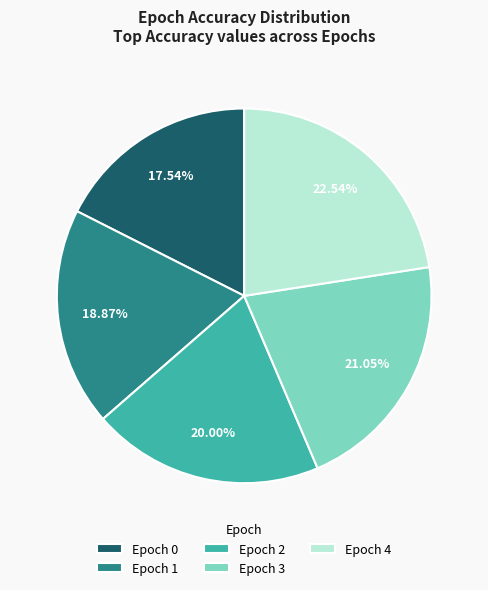

Rank the categories by value from highest to lowest.

Epoch 4, Epoch 3, Epoch 2, Epoch 1, Epoch 0